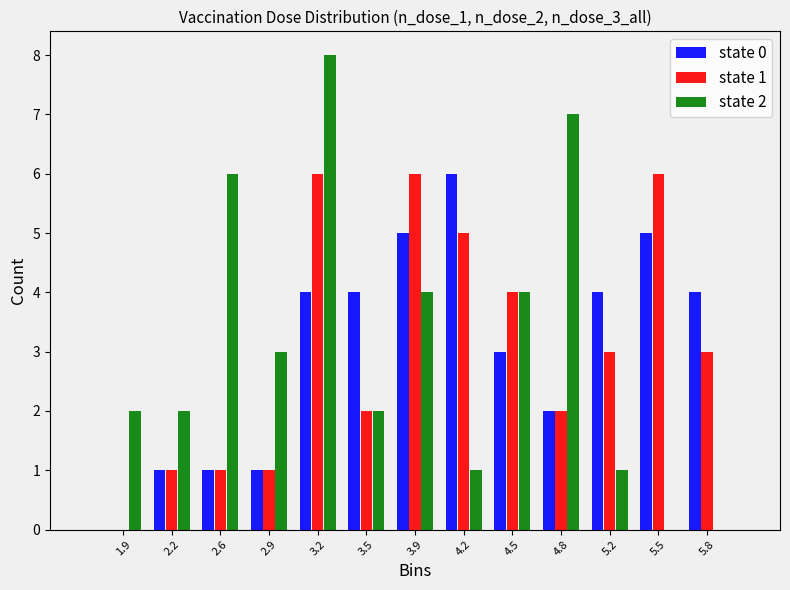

Is the value of state 2 at 2.2 greater than the value of state 1 at 5.5?

No